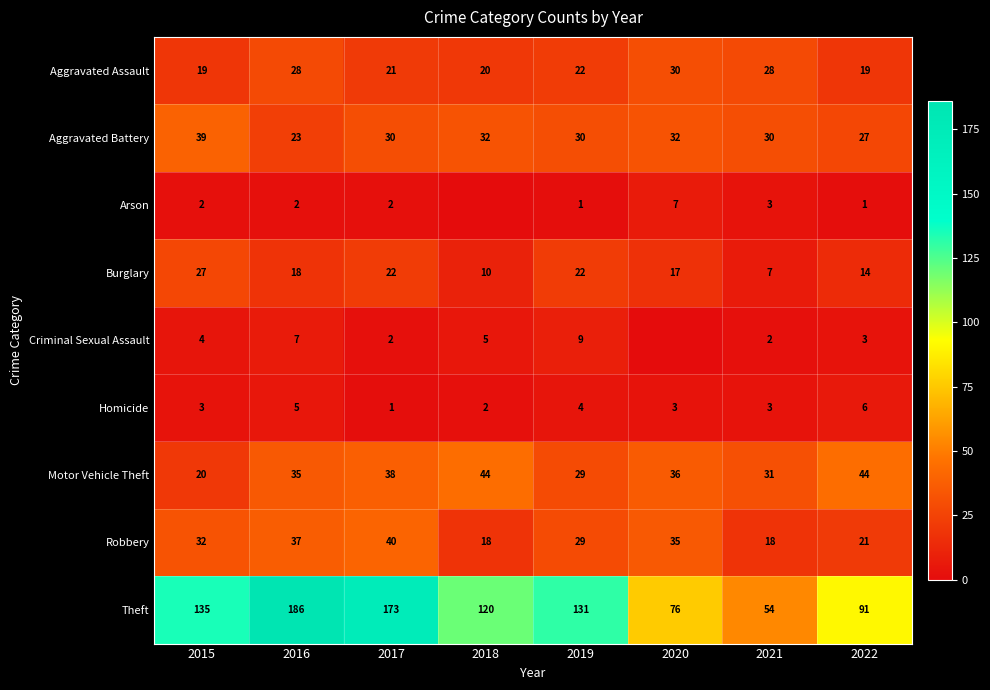

What is the average value of the Robbery series?

29